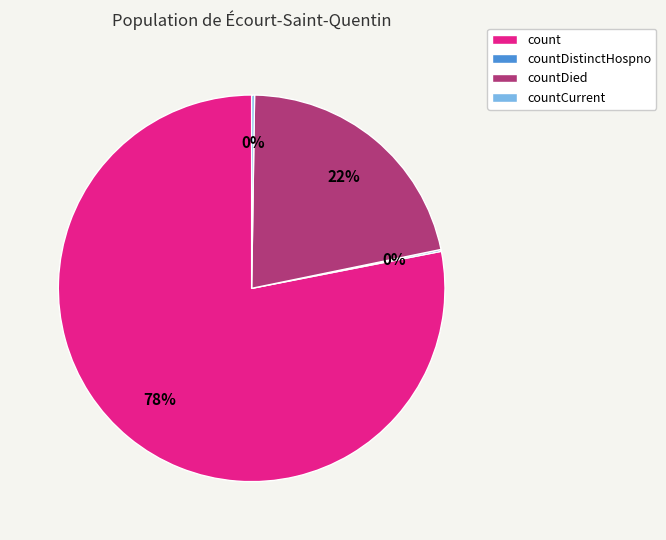

Is there a majority slice in this chart?

Yes